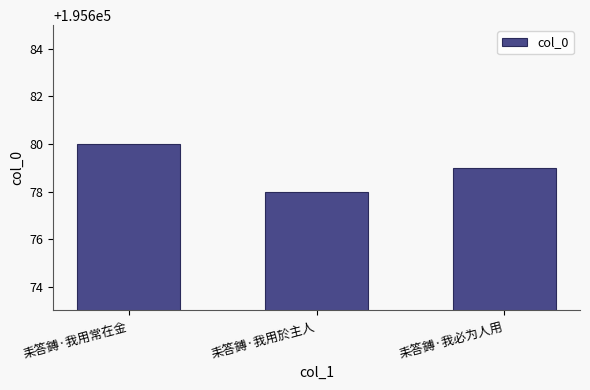

Reading left to right, list all the values displayed in this chart.

195680	195678	195679